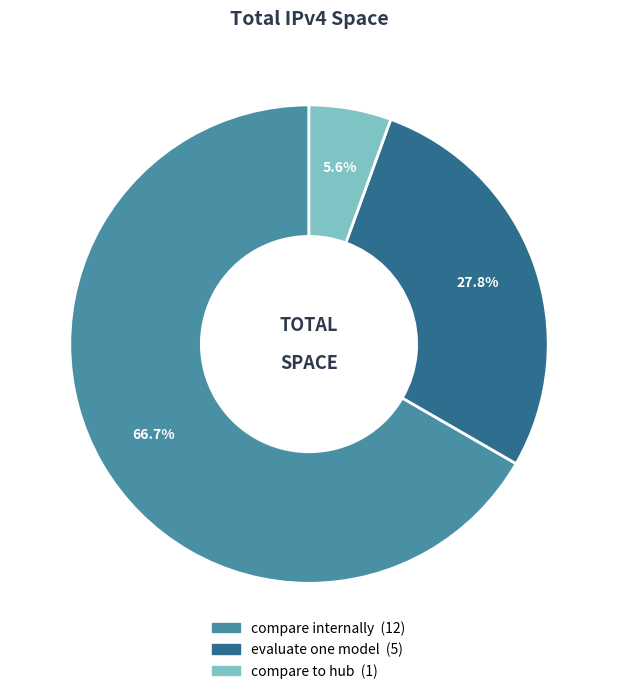

What is the majority slice?

compare internally